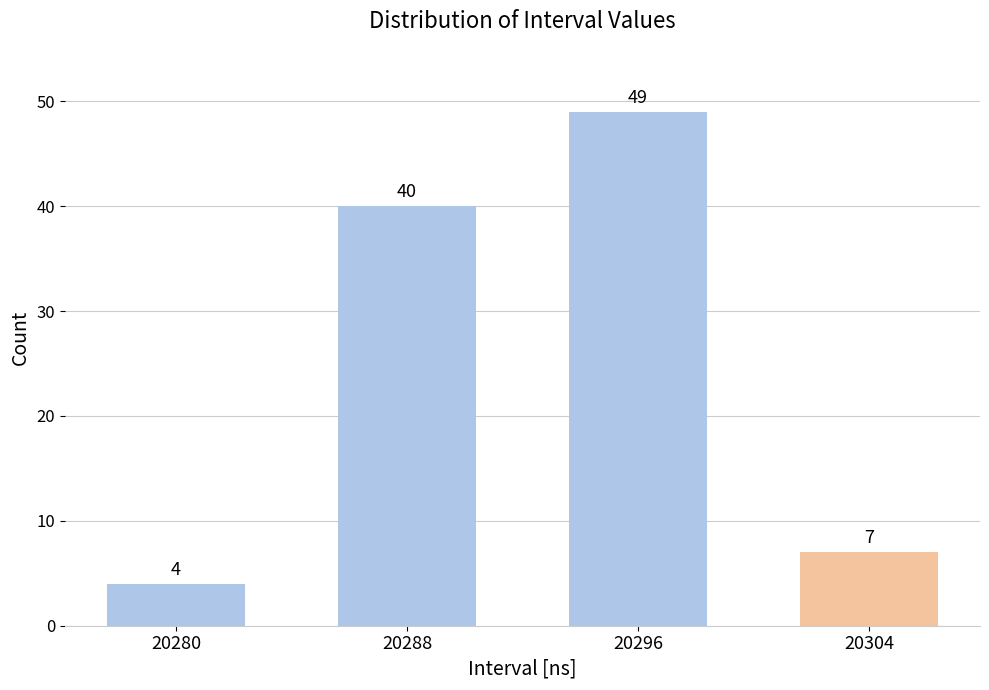

What value does the data have at 20296?

49